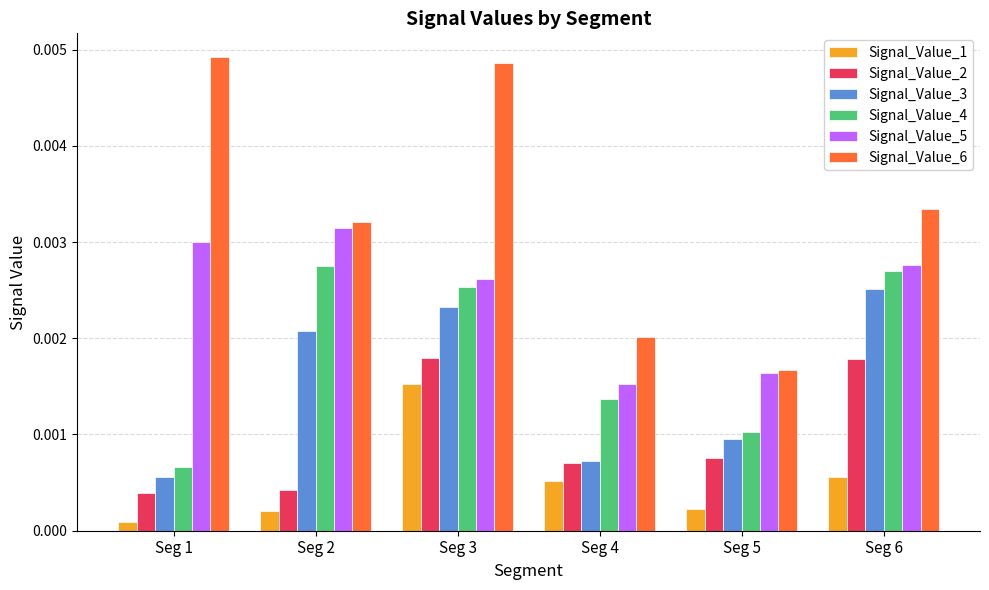

List the series in order of their peak value, highest first.

Signal_Value_6, Signal_Value_5, Signal_Value_4, Signal_Value_3, Signal_Value_2, Signal_Value_1